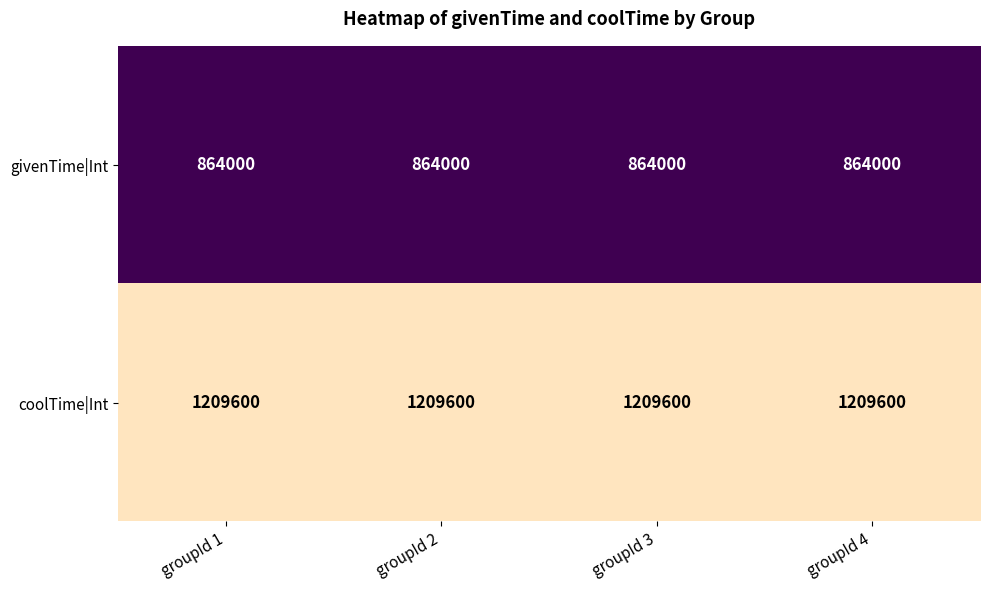

What is the greatest value displayed?

1209600